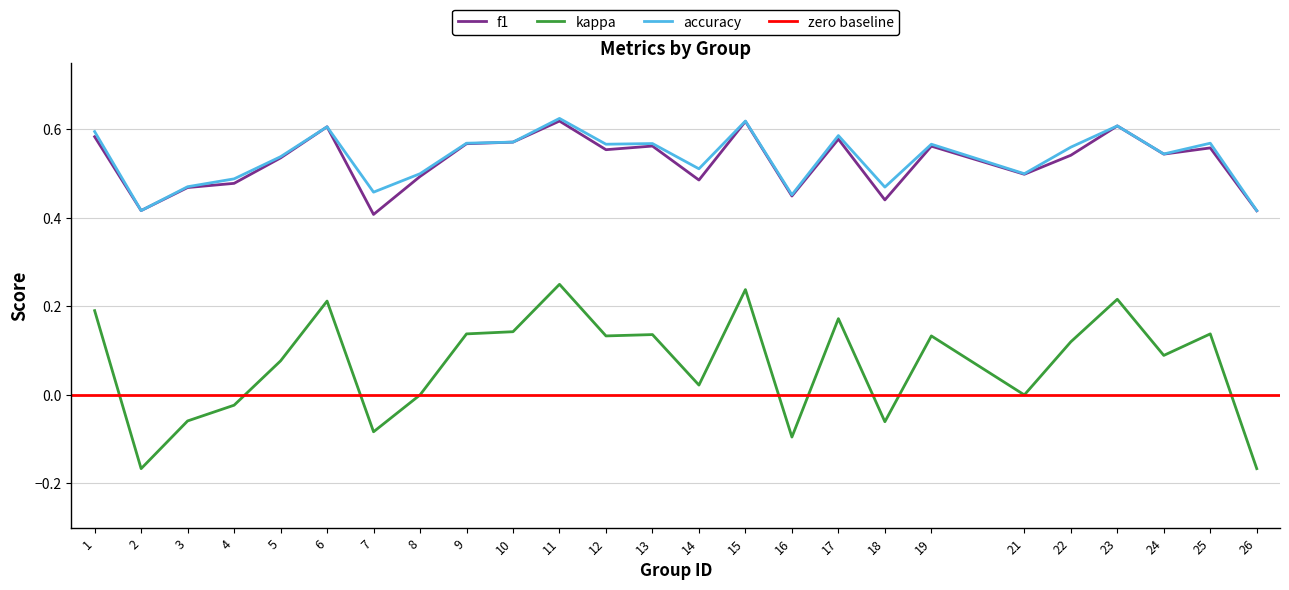

What is the difference between the maximum and minimum values in the kappa series?

0.4